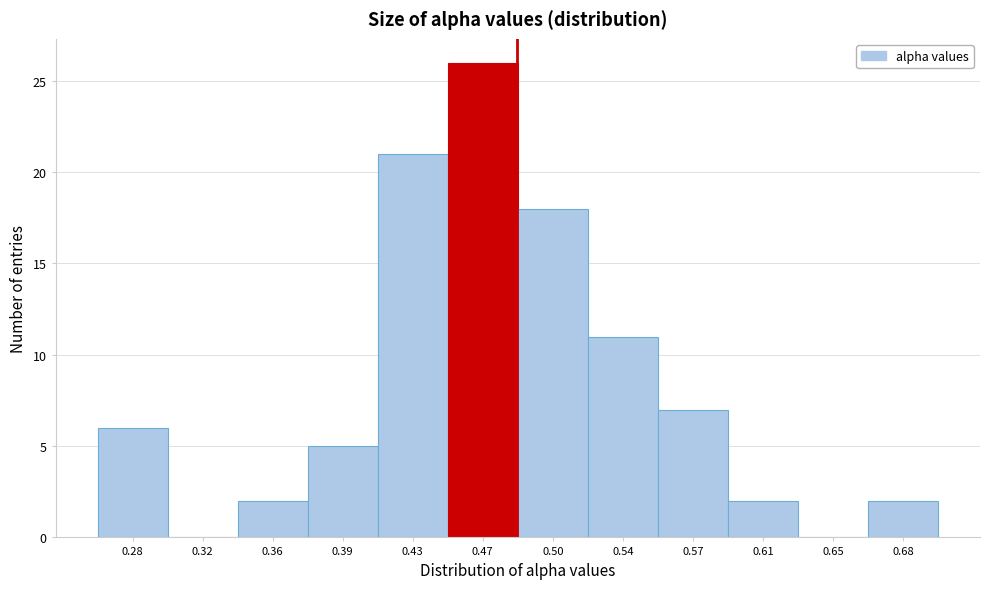

Reading left to right, transcribe this chart: for each bar, give the range it covers on the x-axis and its height. Neither the bar edges nor the heights are printed on the chart, so give them approximately, as read against the axes.

0.265 to 0.305: 6
0.305 to 0.340: 0
0.340 to 0.375: 2
0.375 to 0.410: 5
0.410 to 0.445: 21
0.445 to 0.485: 26
0.485 to 0.520: 18
0.520 to 0.555: 11
0.555 to 0.590: 7
0.590 to 0.630: 2
0.630 to 0.665: 0
0.665 to 0.700: 2